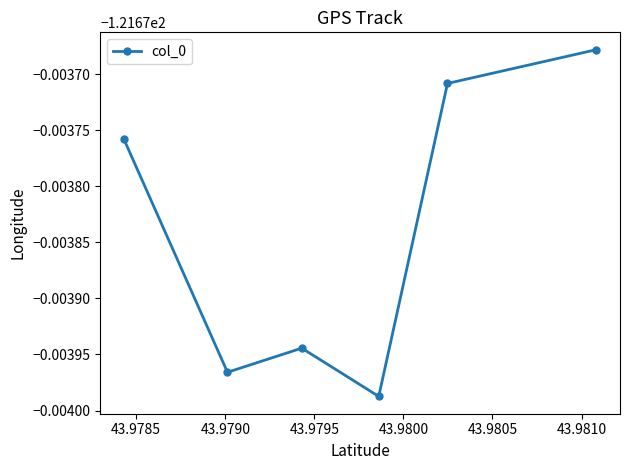

Is this an area chart (filled region under the line)?

No